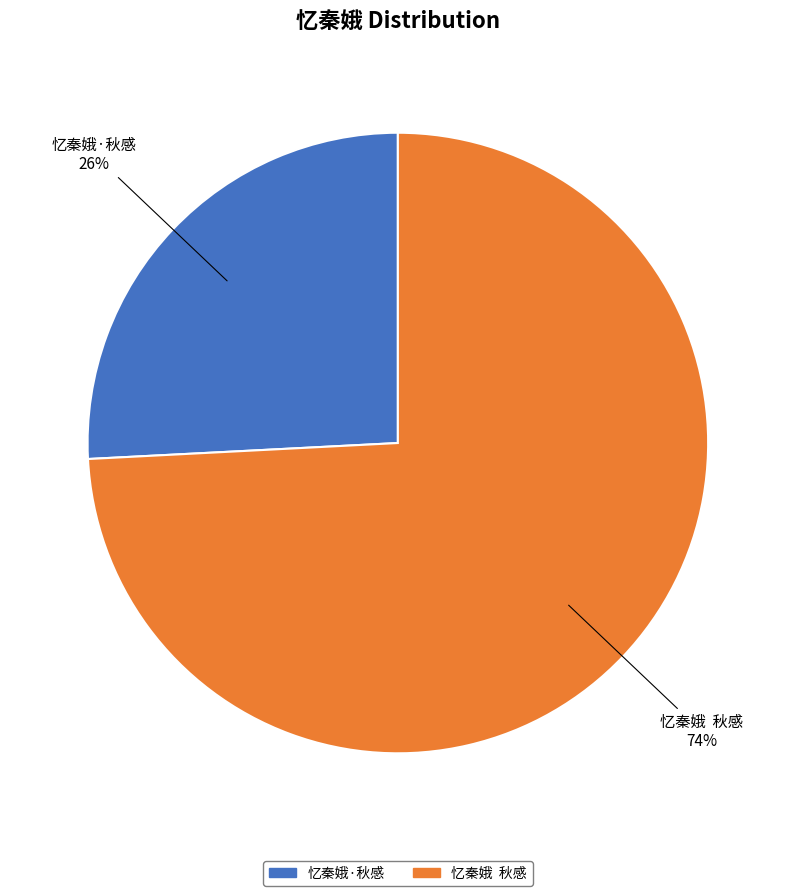

Does 忆秦娥·秋感 account for over 50% of the chart?

No